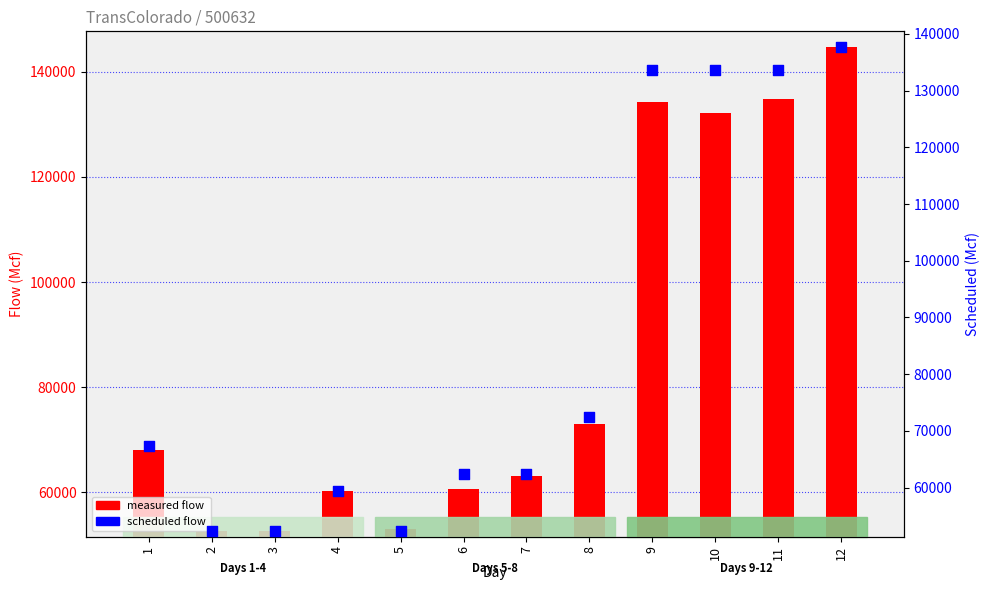

Is the value of Scheduled flow at 6 greater than the value of Measured flow at 3?

Yes